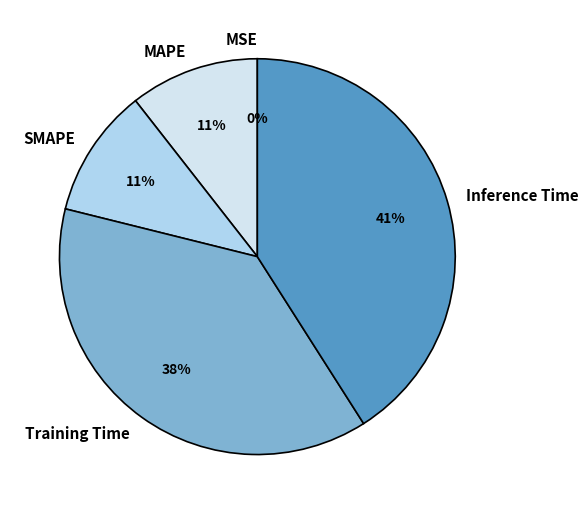

Does any single category account for the majority?

No